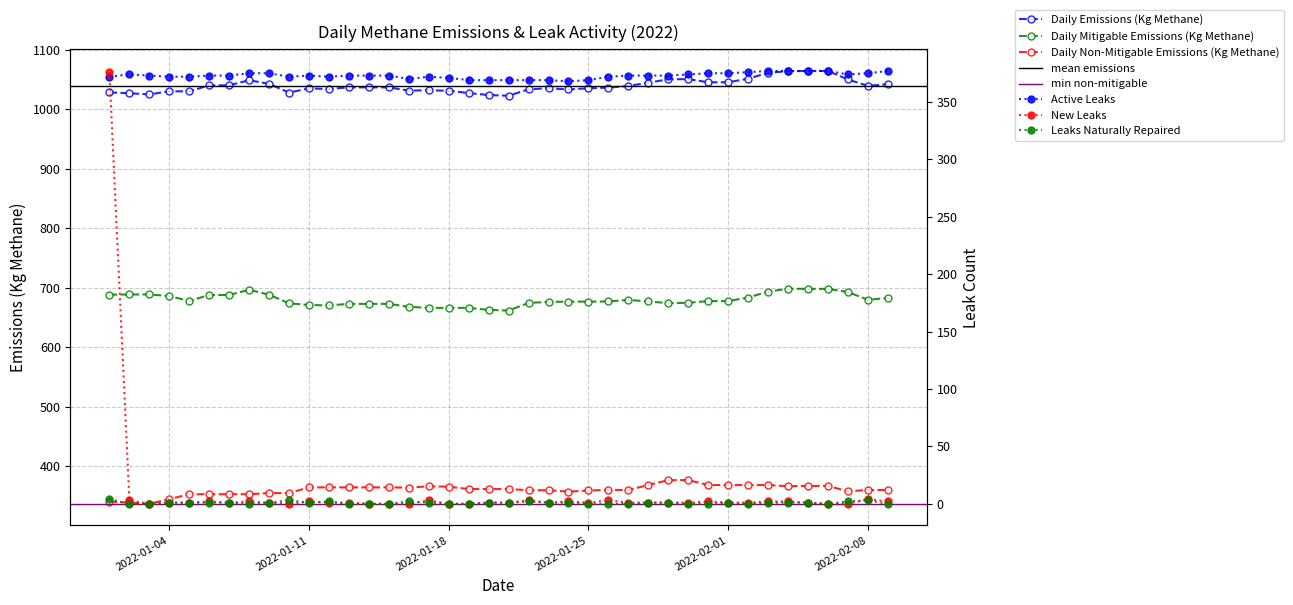

What is the difference between the maximum and minimum values in the Daily Emissions (Kg Methane) series?

41.6